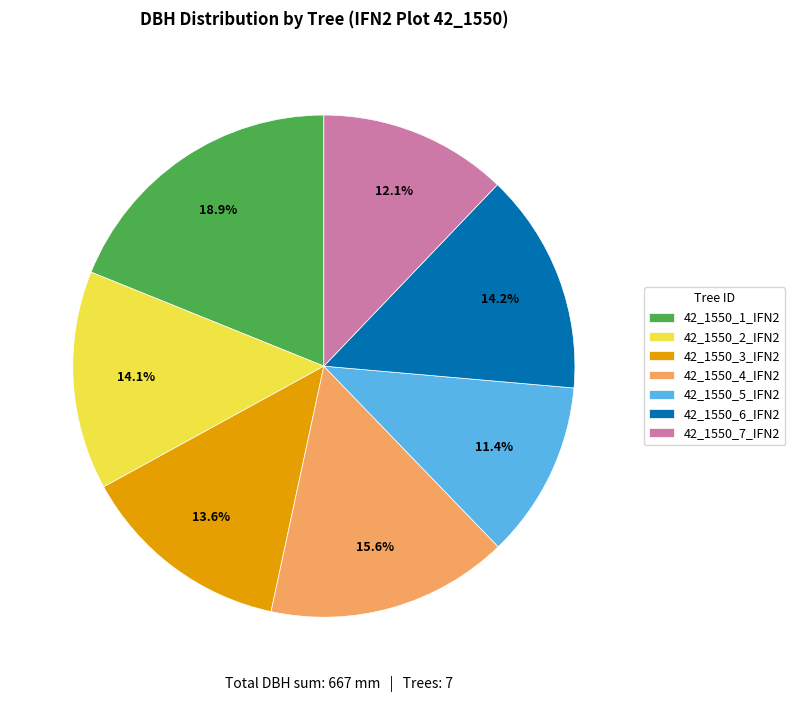

Which category has the biggest portion of the pie?

42_1550_1_IFN2